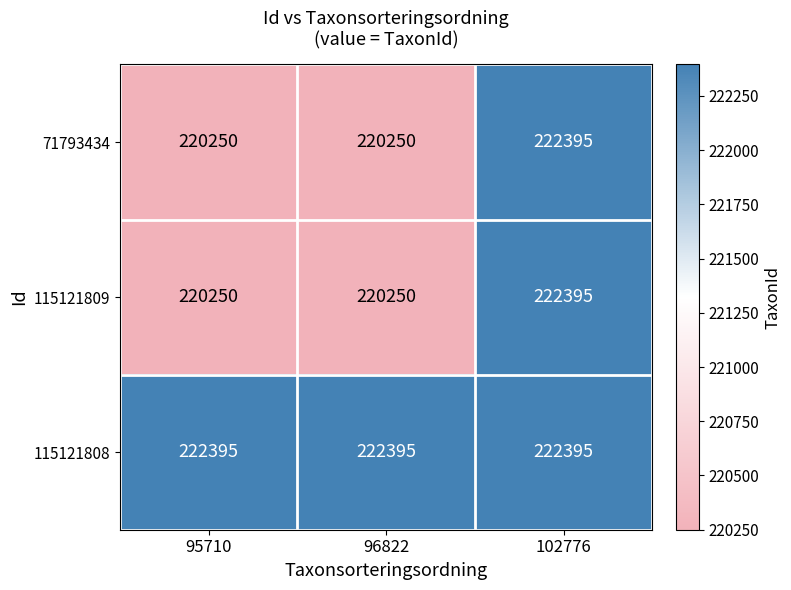

What is the spread (max minus min) of values at 95710?

2145